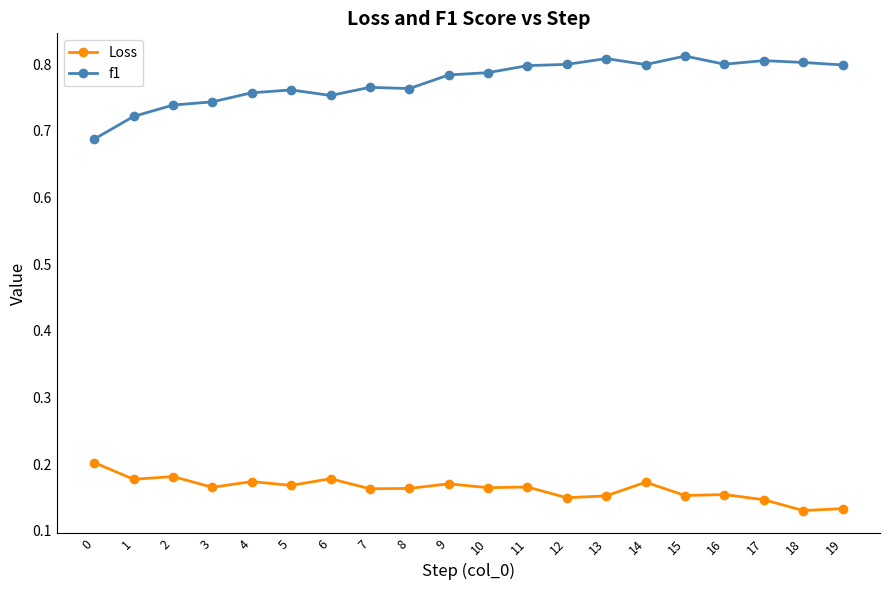

Rank the series by their average value, from highest to lowest.

f1, Loss